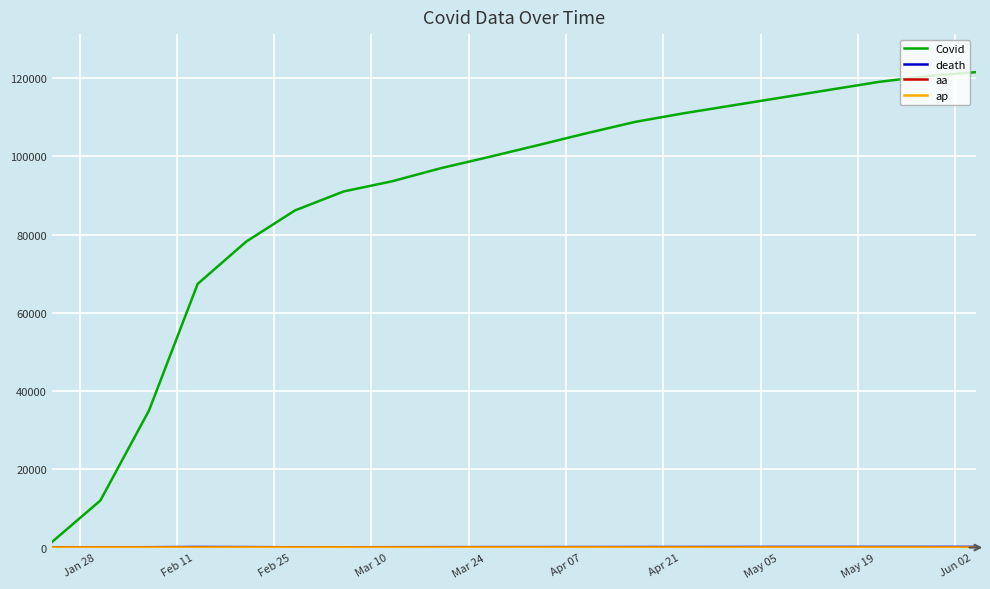

Which series has the widest spread of values?

Covid